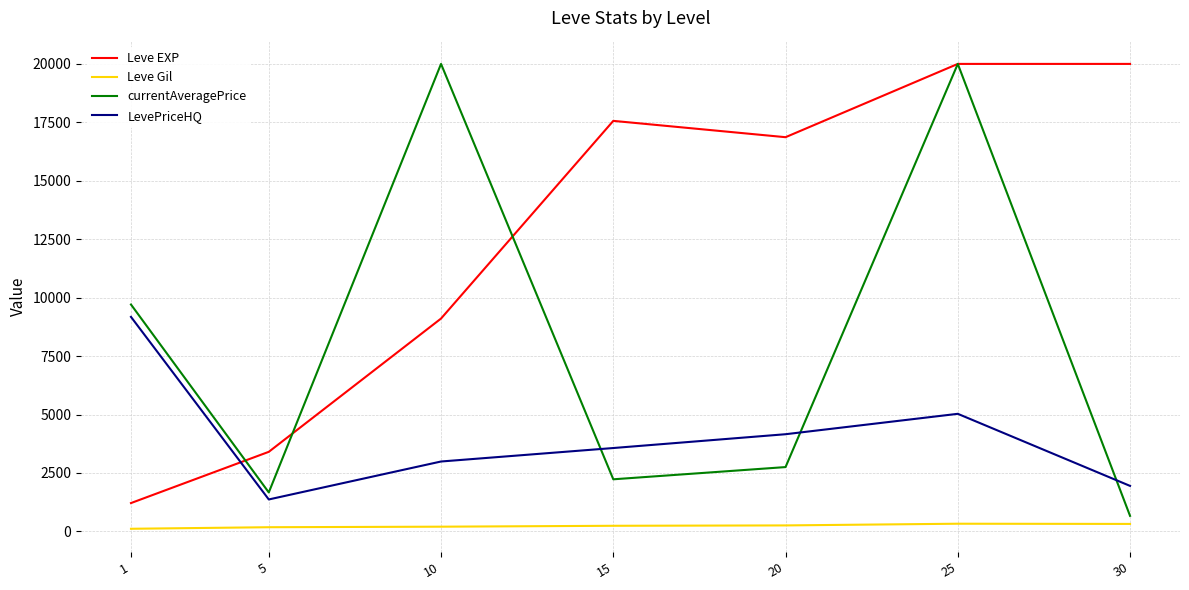

In LevePriceHQ, how many points are higher than both neighbors (excluding endpoints)?

1